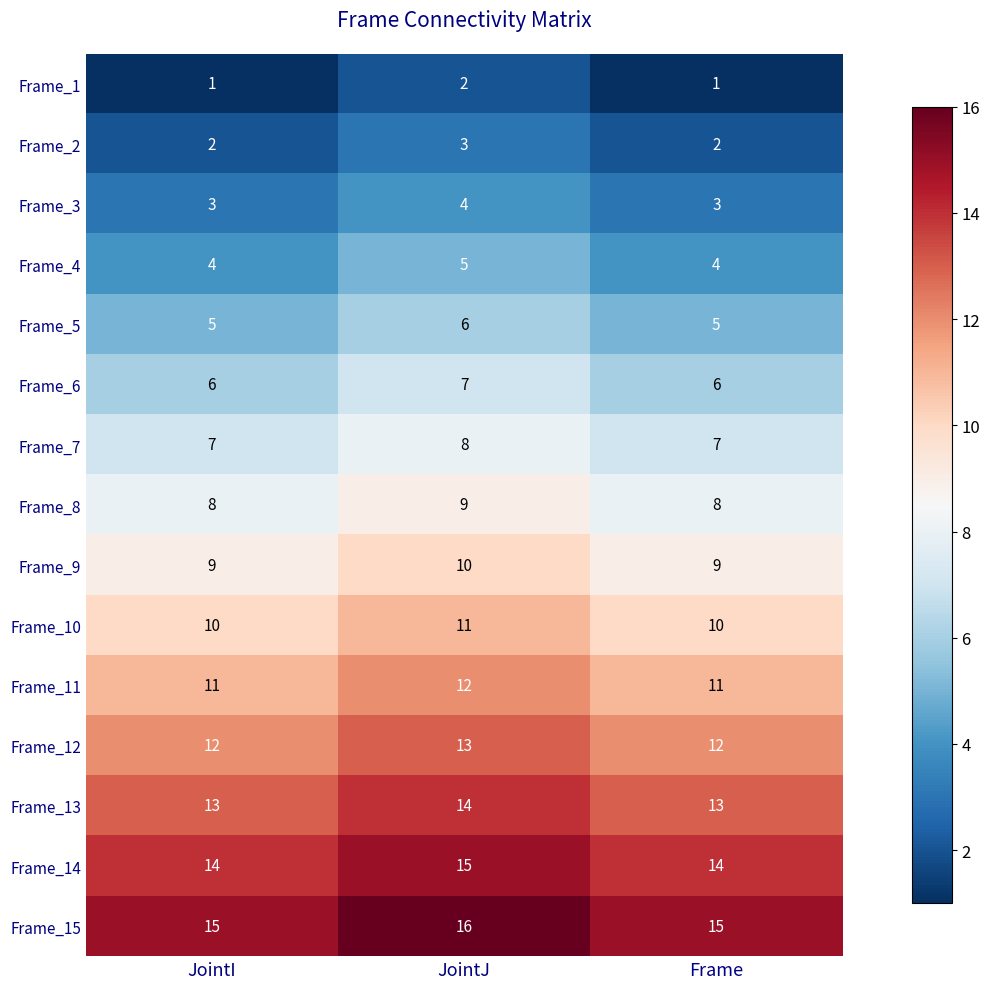

What is the approximate value of Frame_13 at JointJ?

14